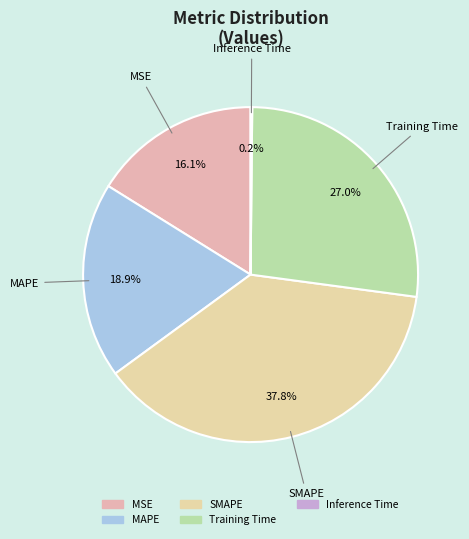

Do Training Time and MAPE together represent more than half of the pie?

No